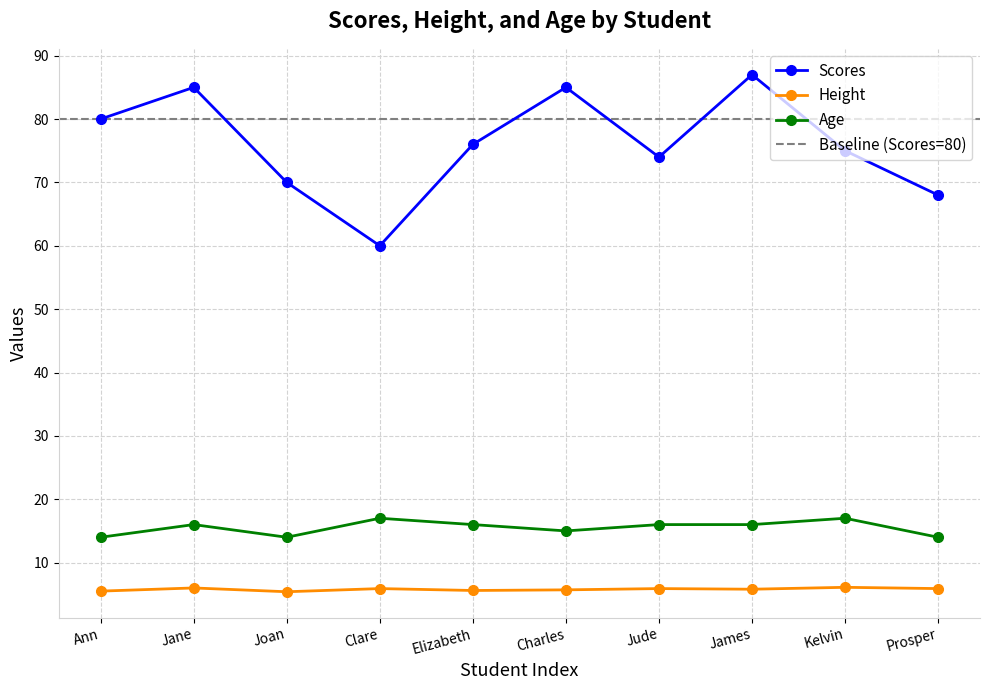

What is the label of the 3rd point from the left?

Joan